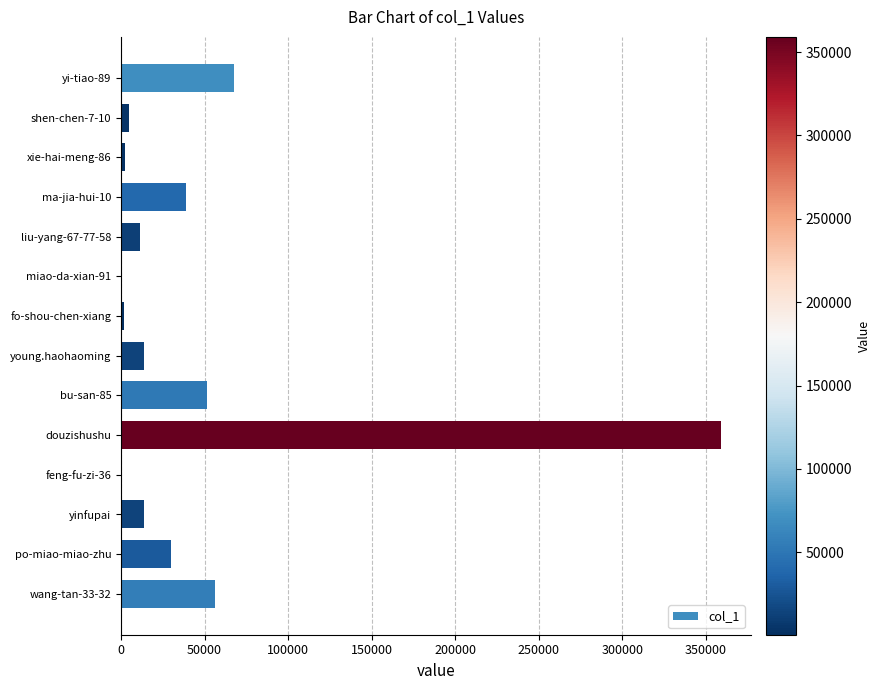

Which category has the highest value across all series?

douzishushu